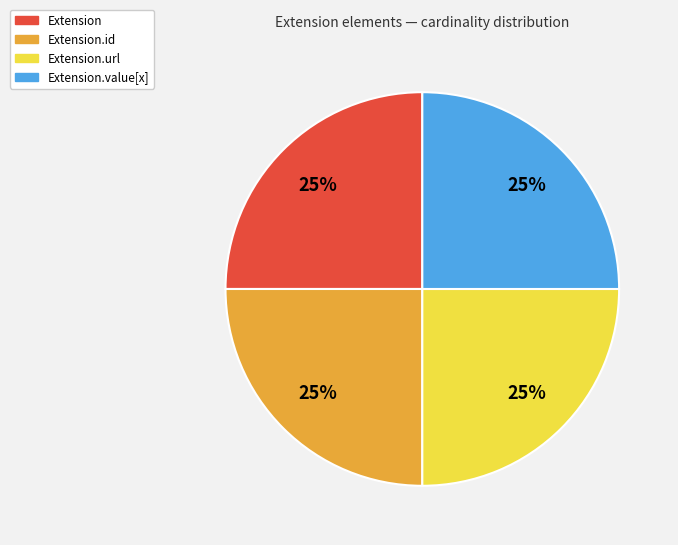

Count the number of slices in the pie.

4